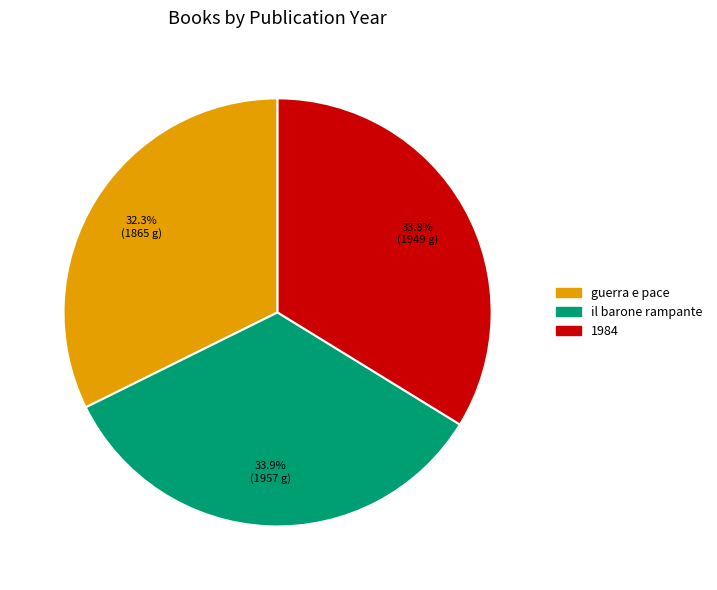

What is the smallest slice in the pie chart?

guerra e pace